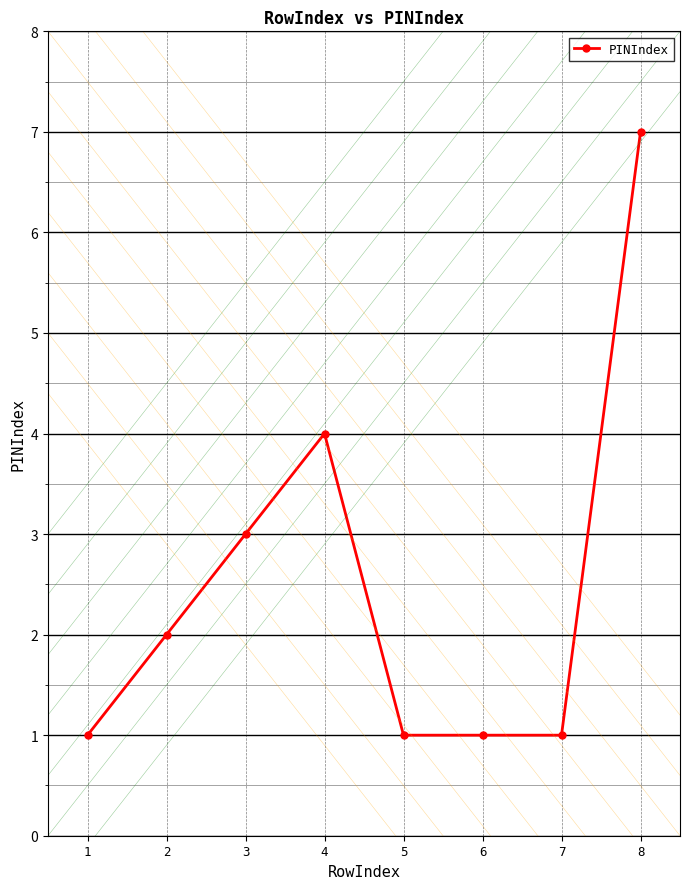

Reading left to right, list all the values displayed in this chart.

1	2	3	4	1	1	1	7